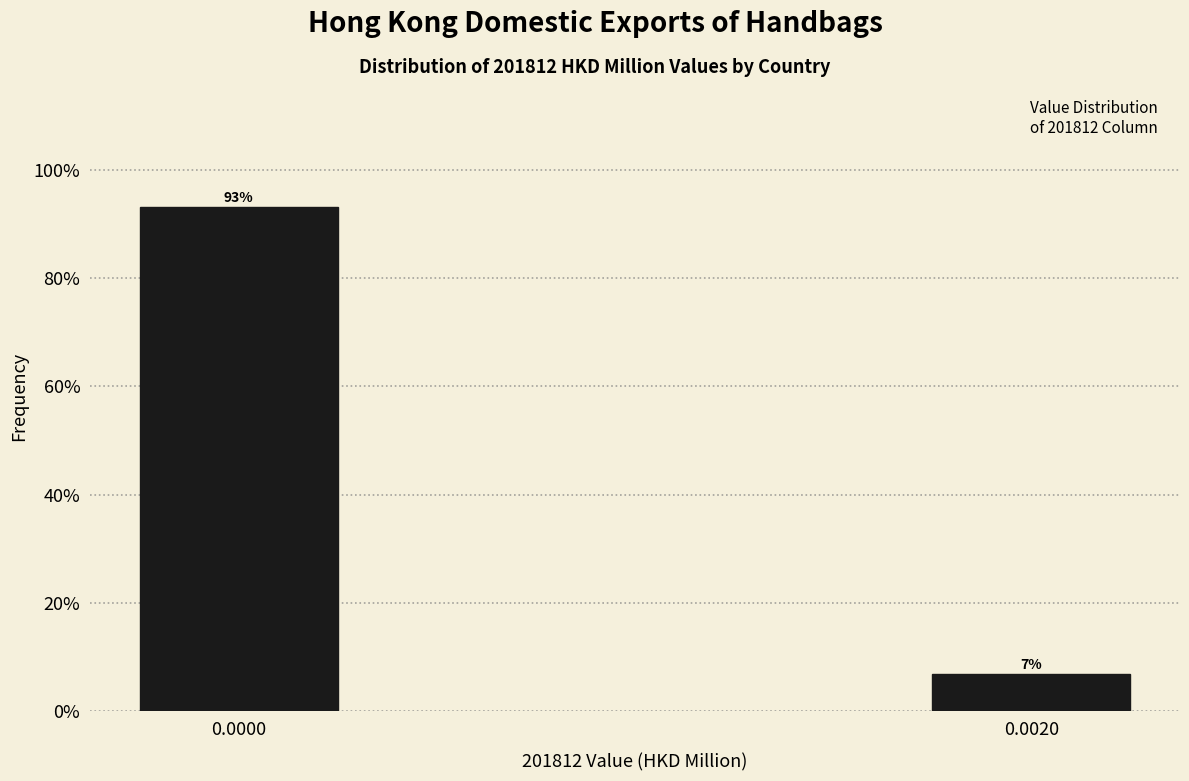

What is the approximate value at 0.0000?

93.1